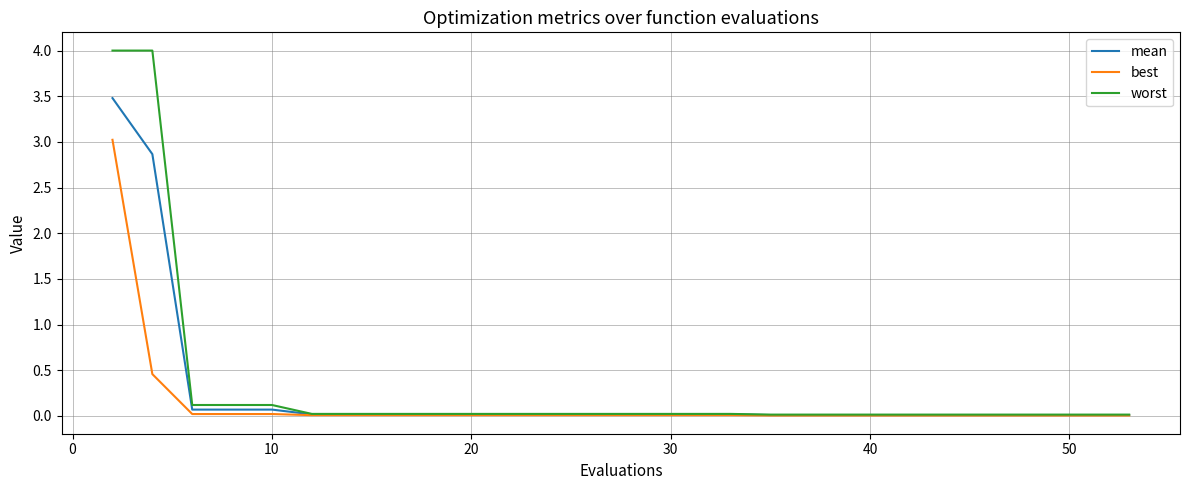

List the series in order of their peak value, lowest first.

best, mean, worst